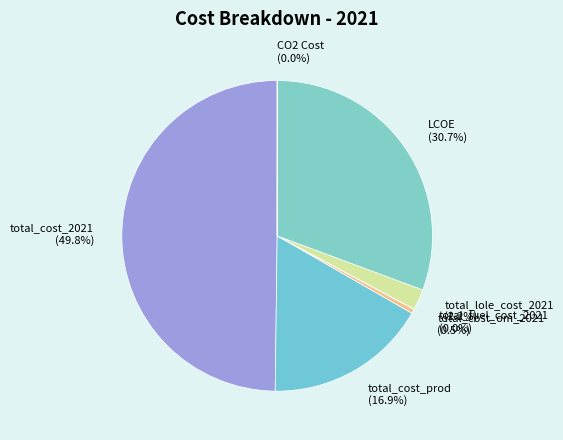

What percentage is the total_lole_cost_2021 slice, to the nearest percent?

2%